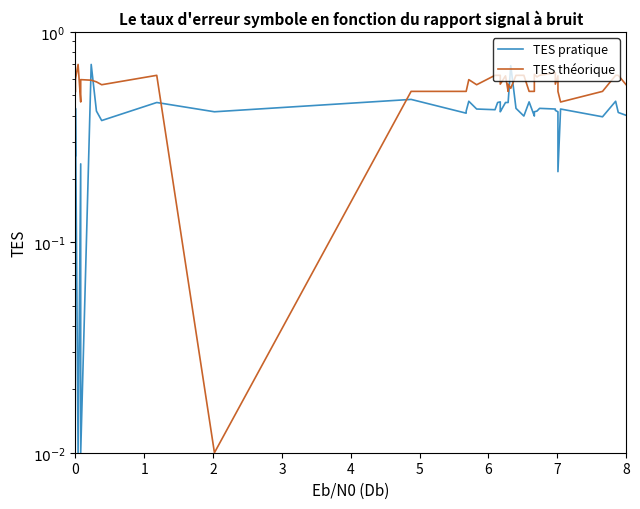

Reading left to right, what are all the values shown in this chart?

TES pratique: 0.3	0.4	0.0	0.2	0.0	0.7	0.4	0.4	0.5	0.4	0.5	0.4	0.4	0.5	0.4	0.4	0.5	0.5	0.4	0.4	0.5	0.5	0.5	0.7	0.4	0.4	0.5	0.4	0.4	0.4	0.4	0.4	0.4	0.4	0.2	0.4	0.4	0.5	0.4	0.4
TES théorique: 0.5	0.6	0.7	0.5	0.6	0.6	0.6	0.6	0.6	0.0	0.5	0.5	0.5	0.6	0.6	0.6	0.6	0.6	0.6	0.6	0.6	0.5	0.6	0.5	0.6	0.6	0.5	0.5	0.6	0.6	0.6	0.6	0.6	0.6	0.5	0.5	0.5	0.6	0.6	0.6